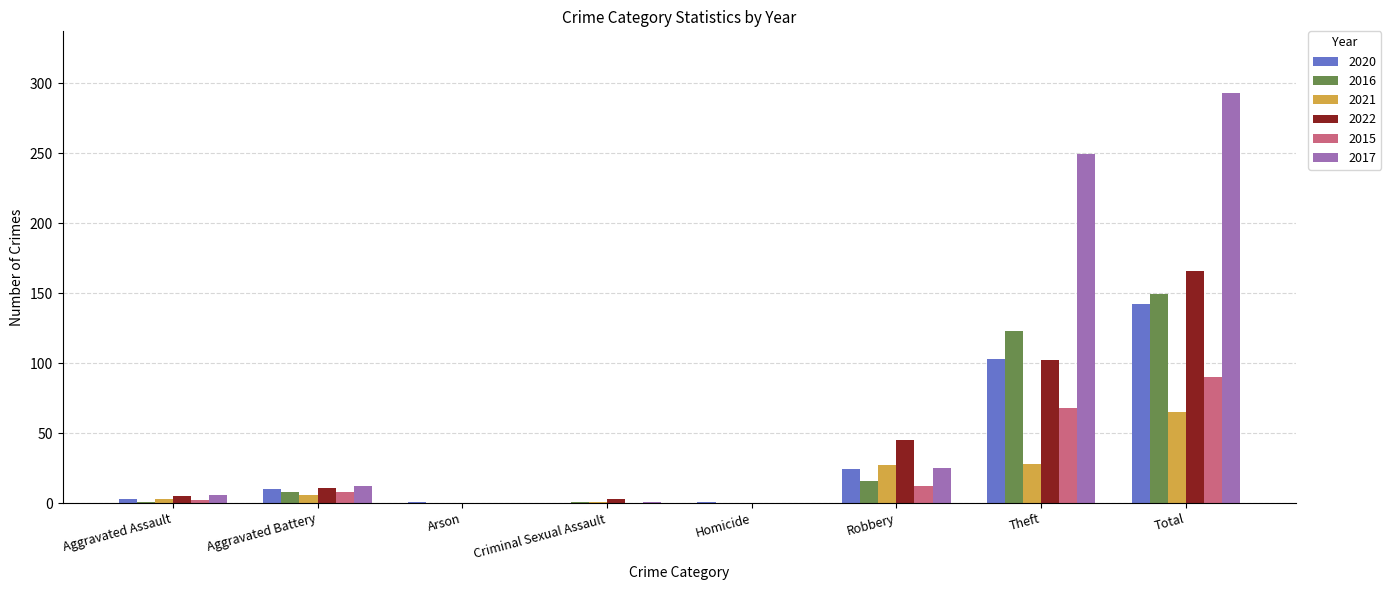

What is the highest value of the 2020 series?

142